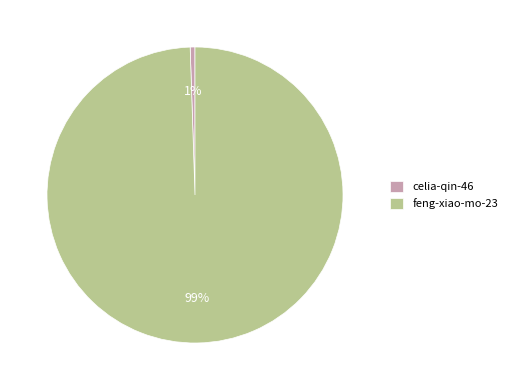

Rank the categories by value from lowest to highest.

celia-qin-46, feng-xiao-mo-23